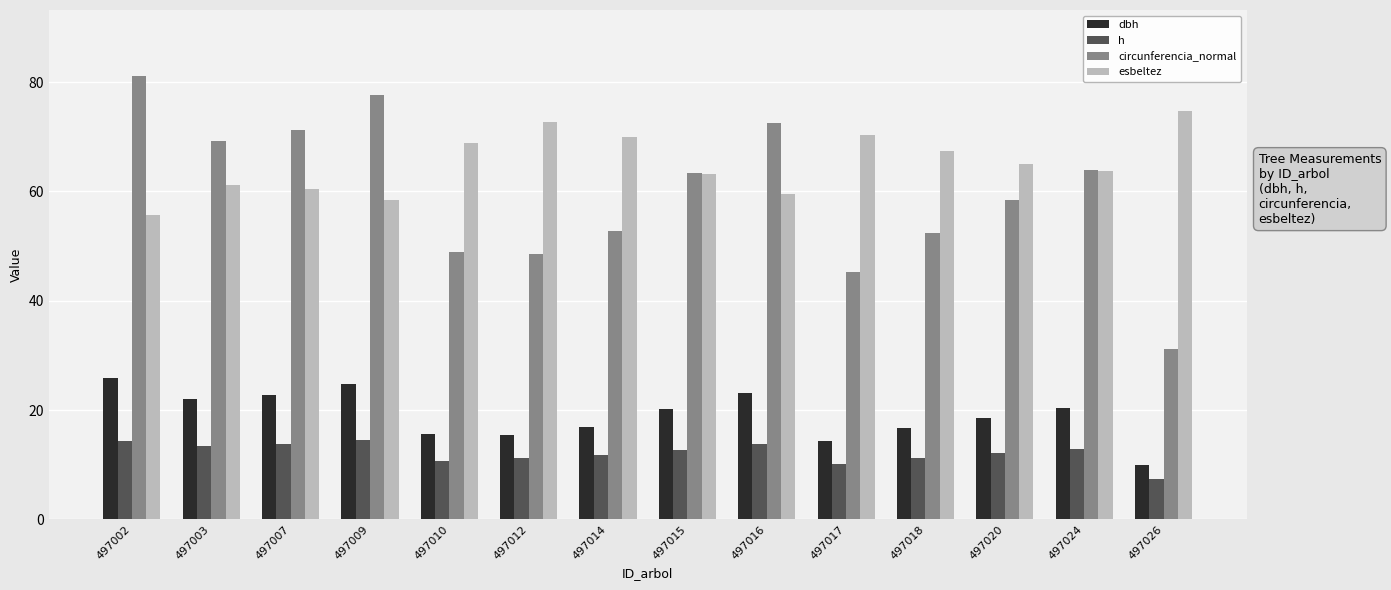

At 497007, list the series in order from smallest to largest.

h, dbh, esbeltez, circunferencia_normal